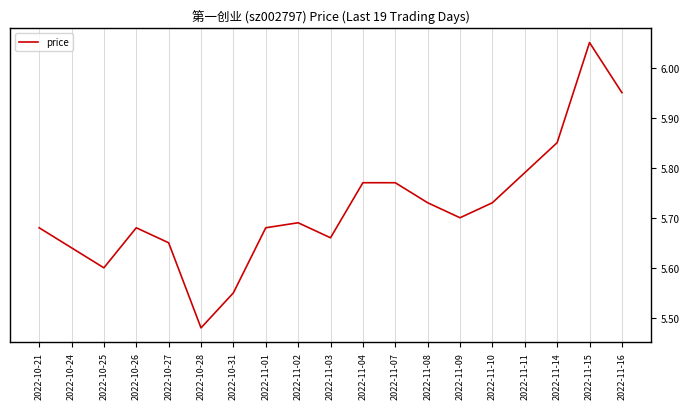

What is the average value?

5.7